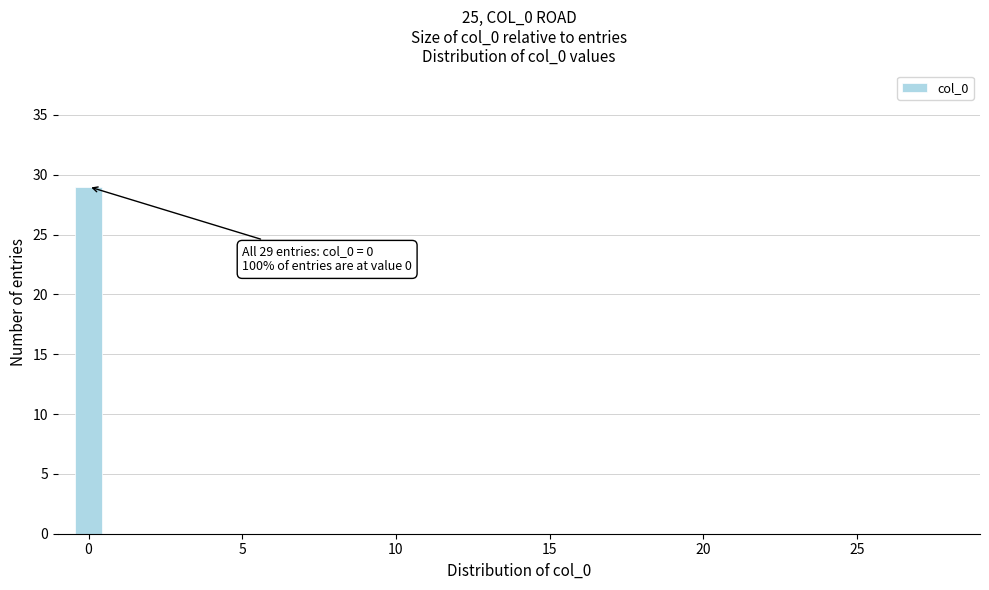

Read against the x-axis, roughly where is the centre of the tallest bar?

0.0